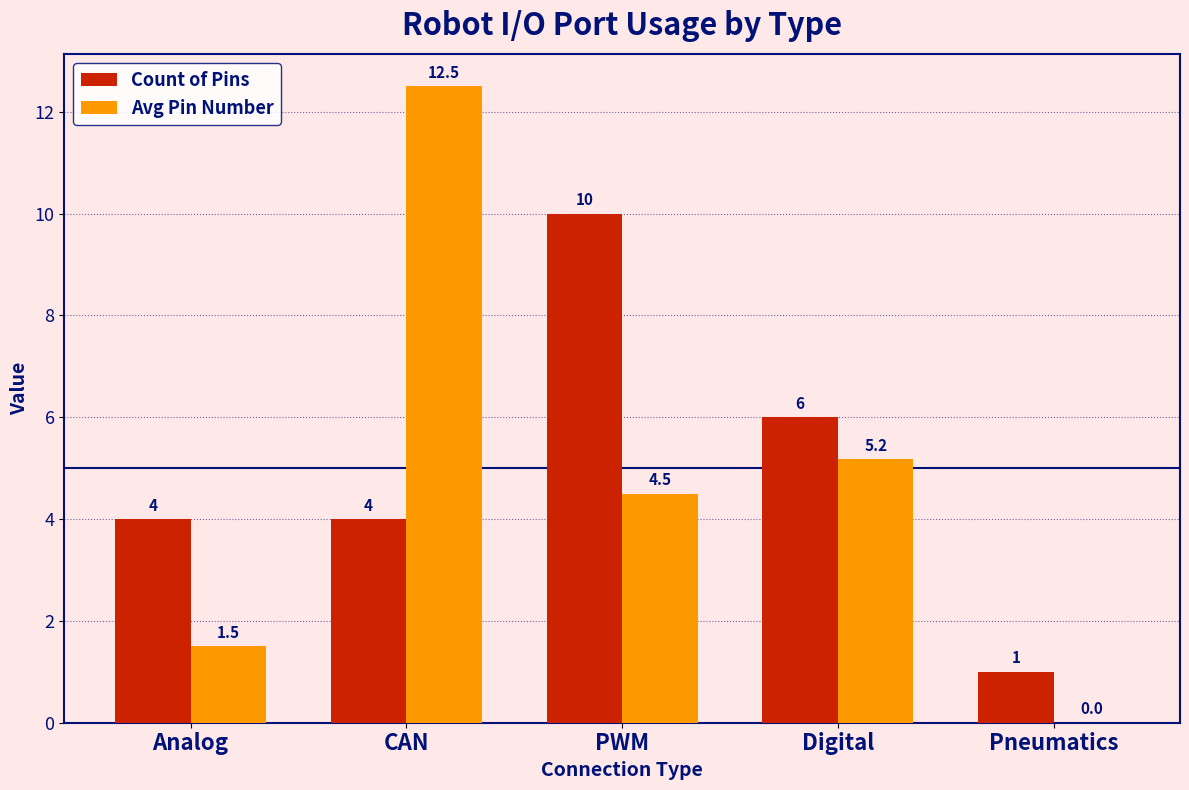

At which category is the sum across all series the highest?

CAN